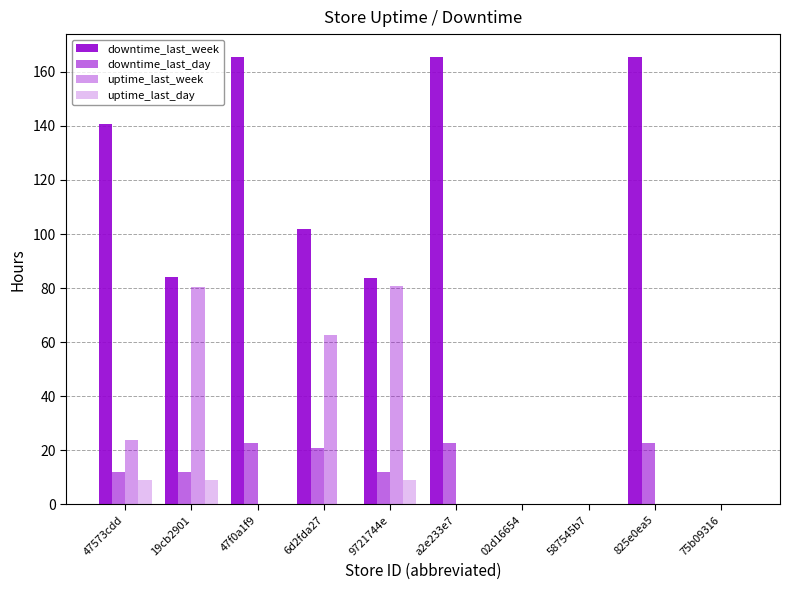

What is the total value across all series at 19cb2901?

185.5